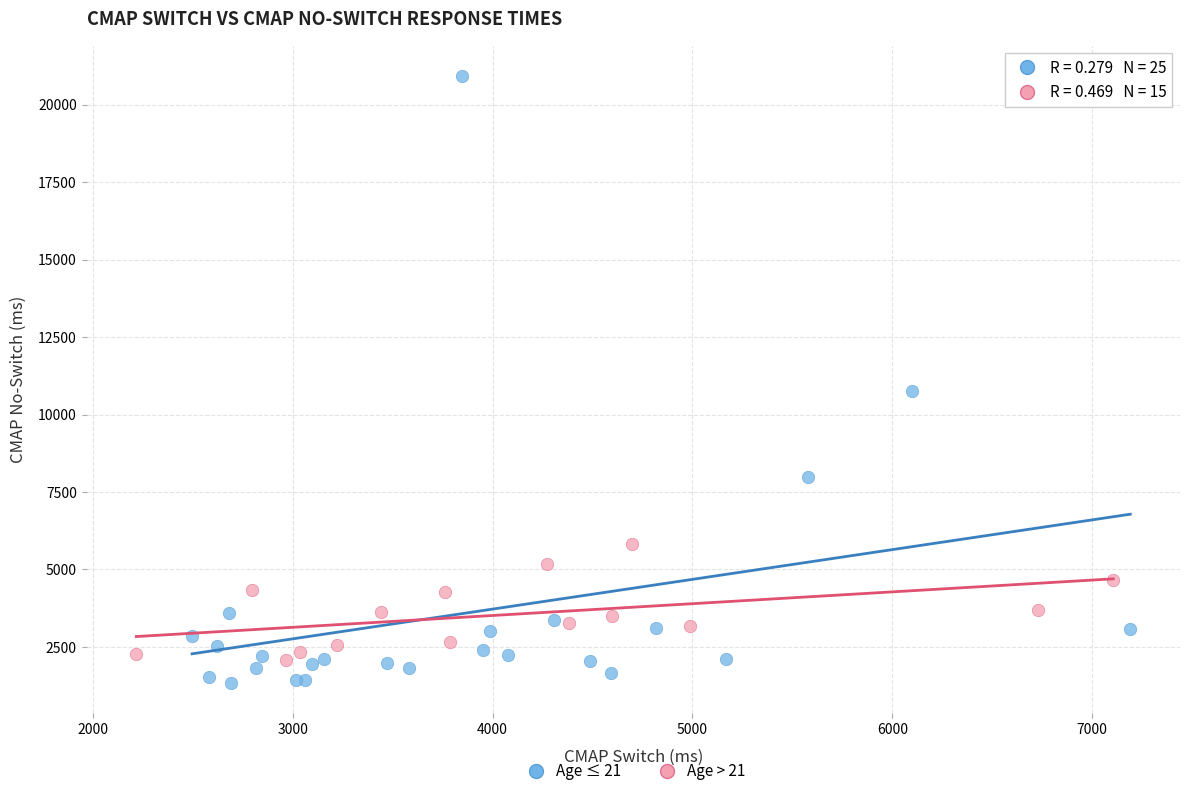

Which series has the widest spread of Y values?

Age ≤ 21